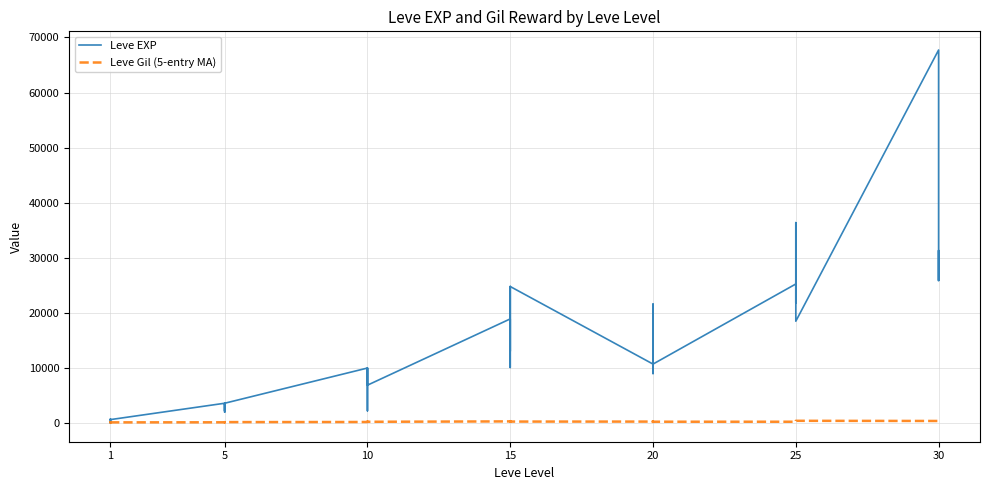

What is the difference between the maximum and minimum values in the Leve EXP series?

67729.0